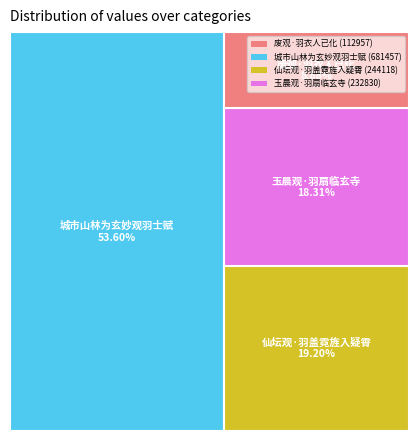

Count the number of slices in the pie.

4